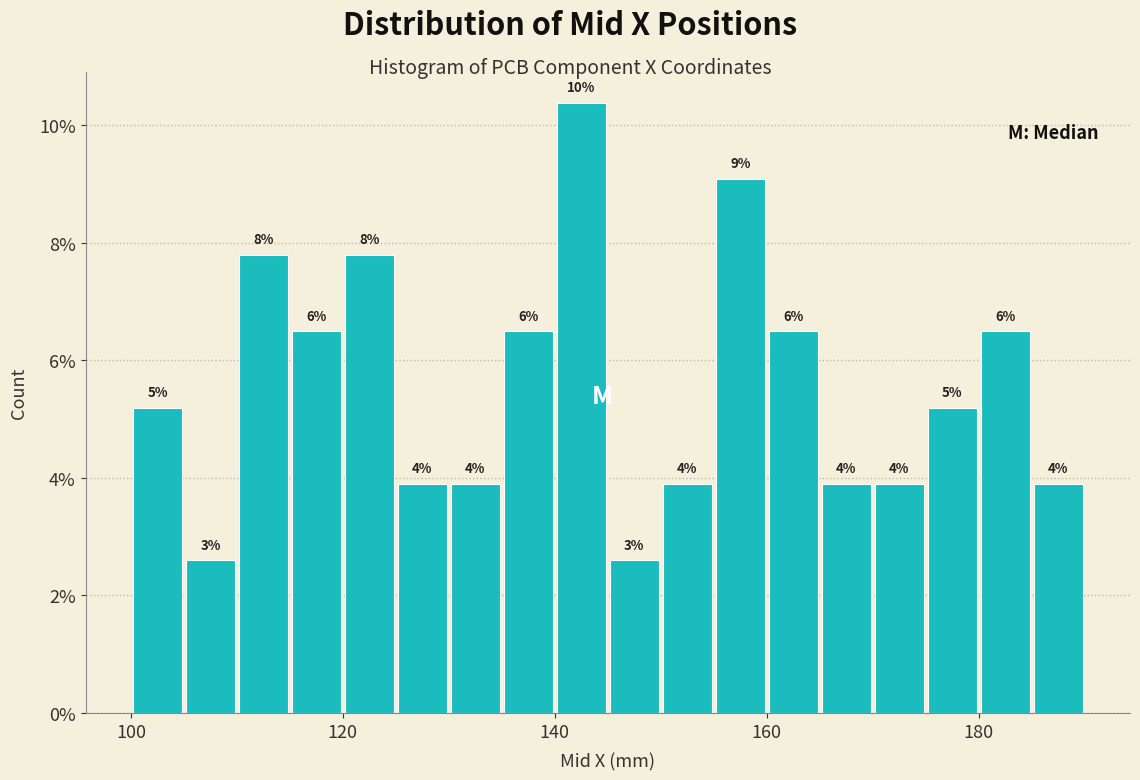

Read against the x-axis, roughly where is the centre of the tallest bar?

142